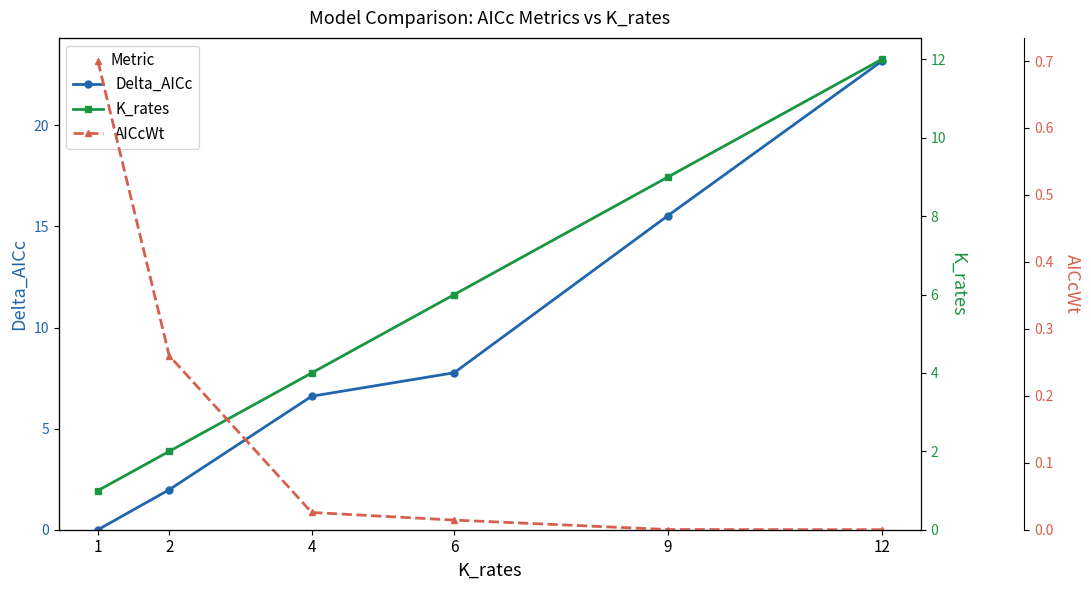

At how many categories does at least one series exceed 21?

1